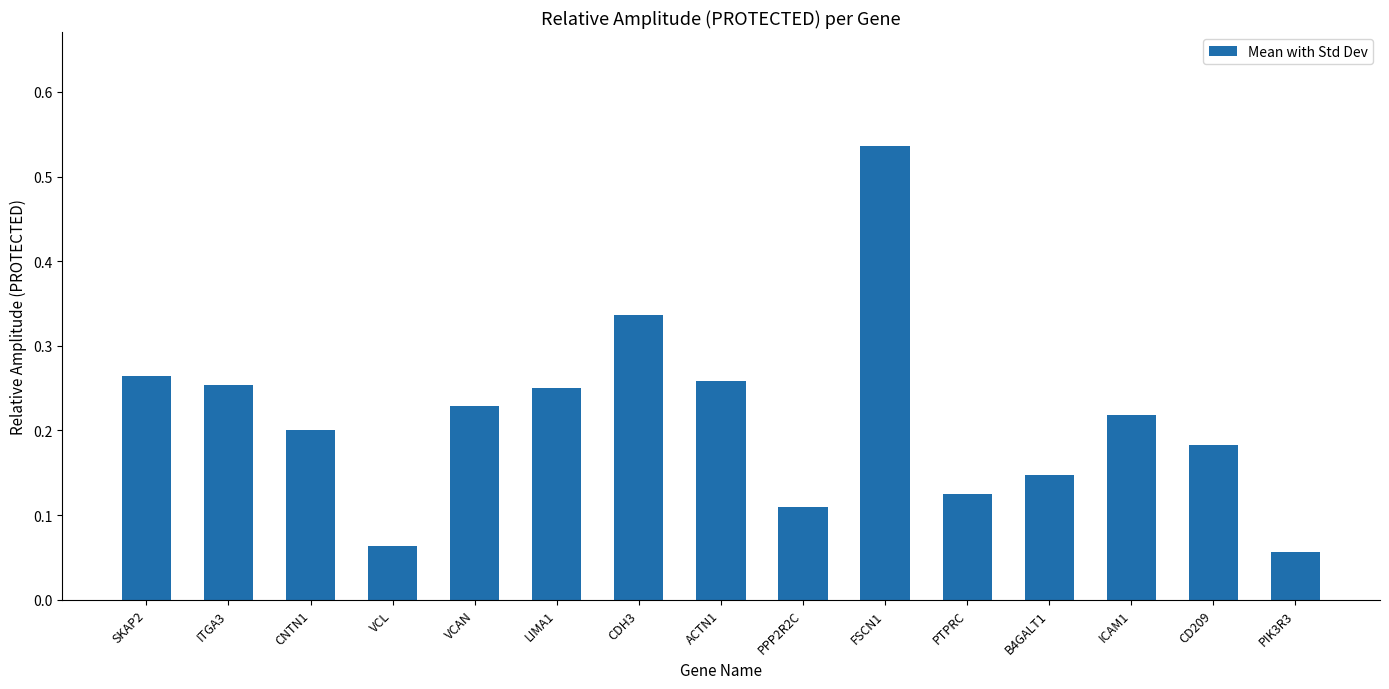

Does the chart contain stacked bars?

No